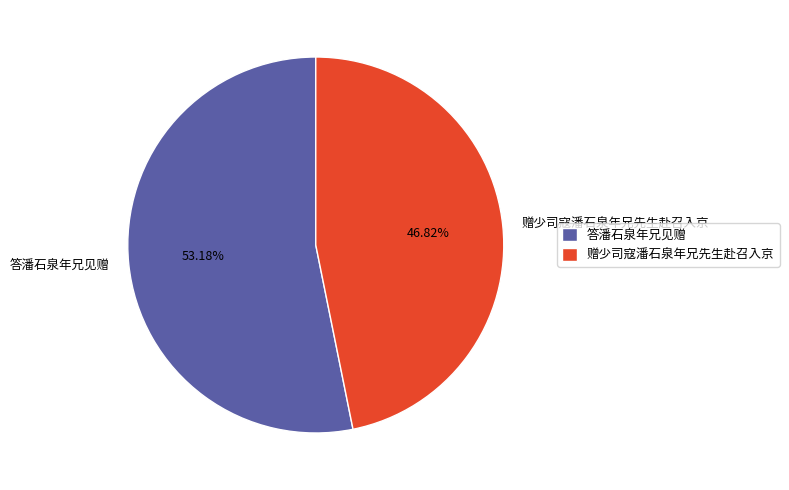

The 赠少司寇潘石泉年兄先生赴召入京 slice represents 52% of the pie. True or false?

False